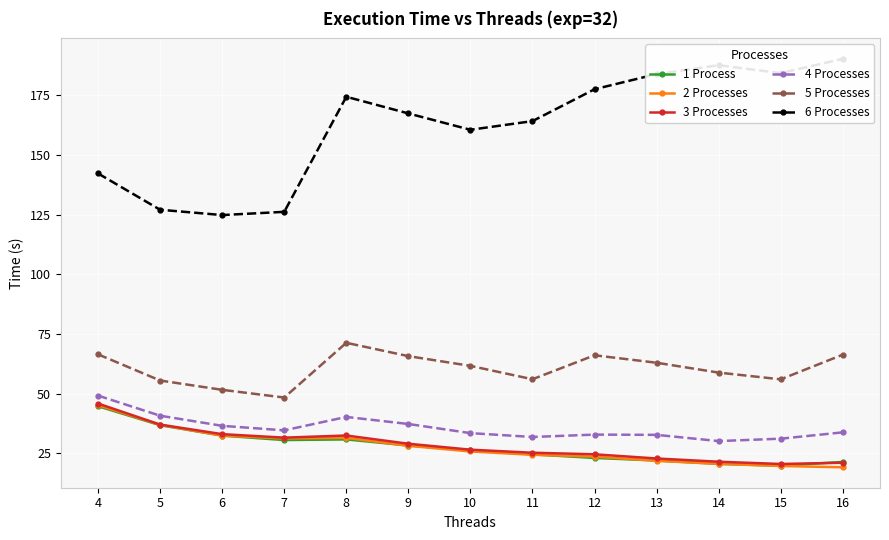

True or false: 6 Processes has more than 0 points higher than both neighbors.

True